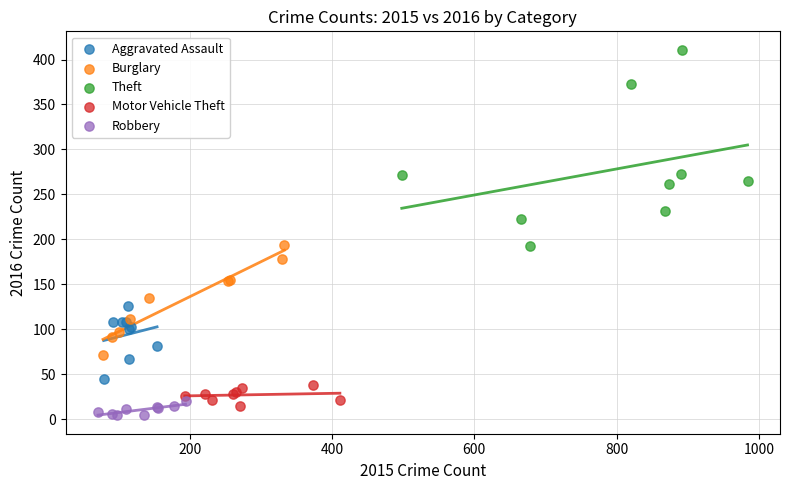

Which series contains the highest Y value?

Theft